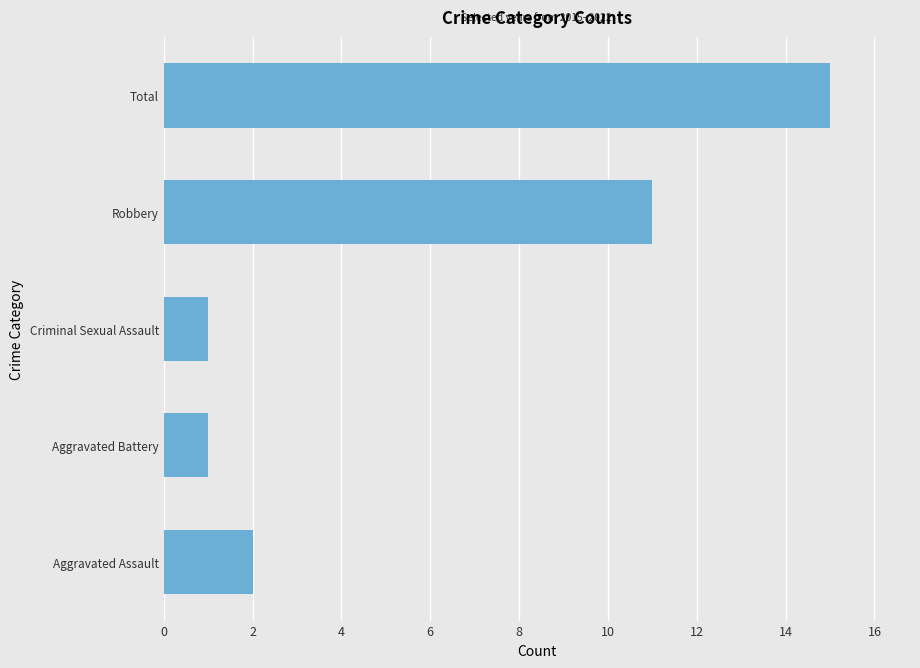

What is the smallest value displayed?

1